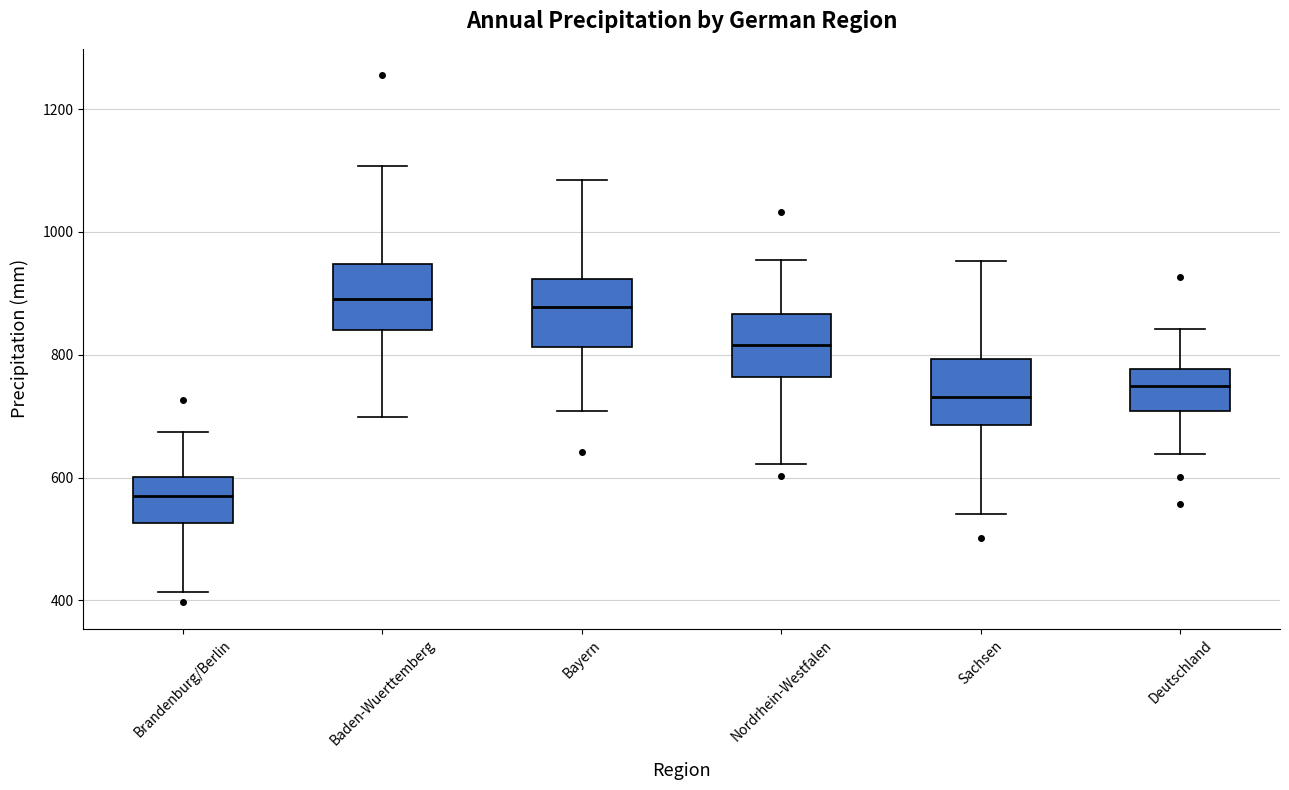

Where does the median line of the box for Bayern sit on the y-axis? The values are not printed on the chart, so give them approximately, as read against the axis.

880